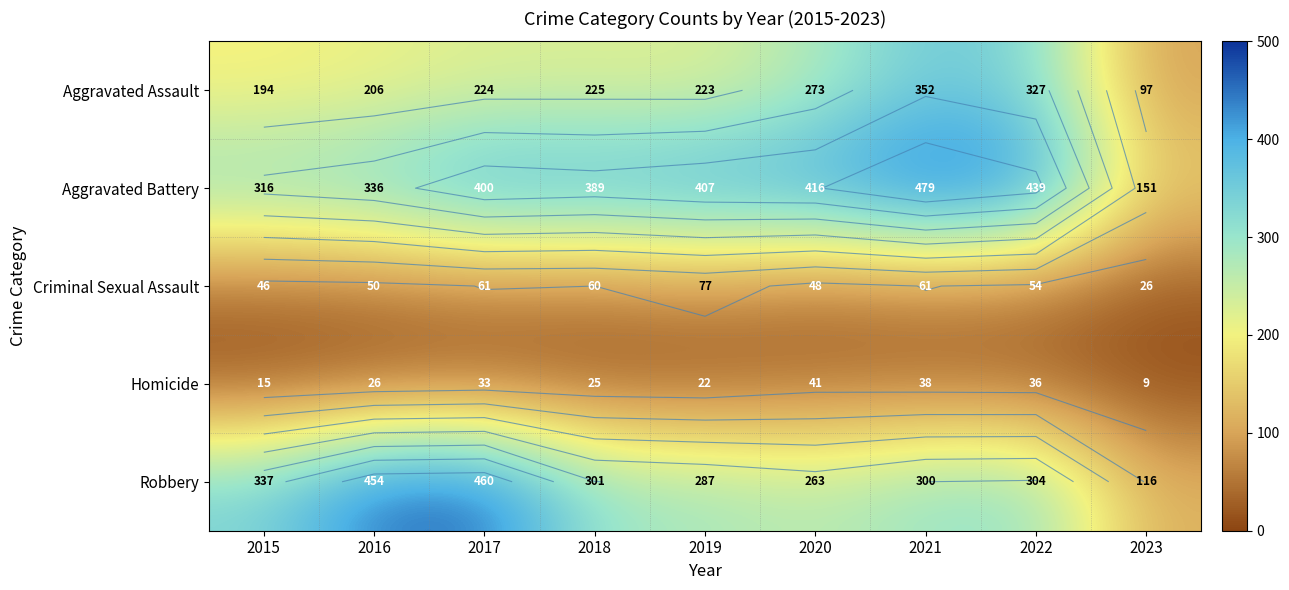

What is the average value of the Aggravated Battery series?

370